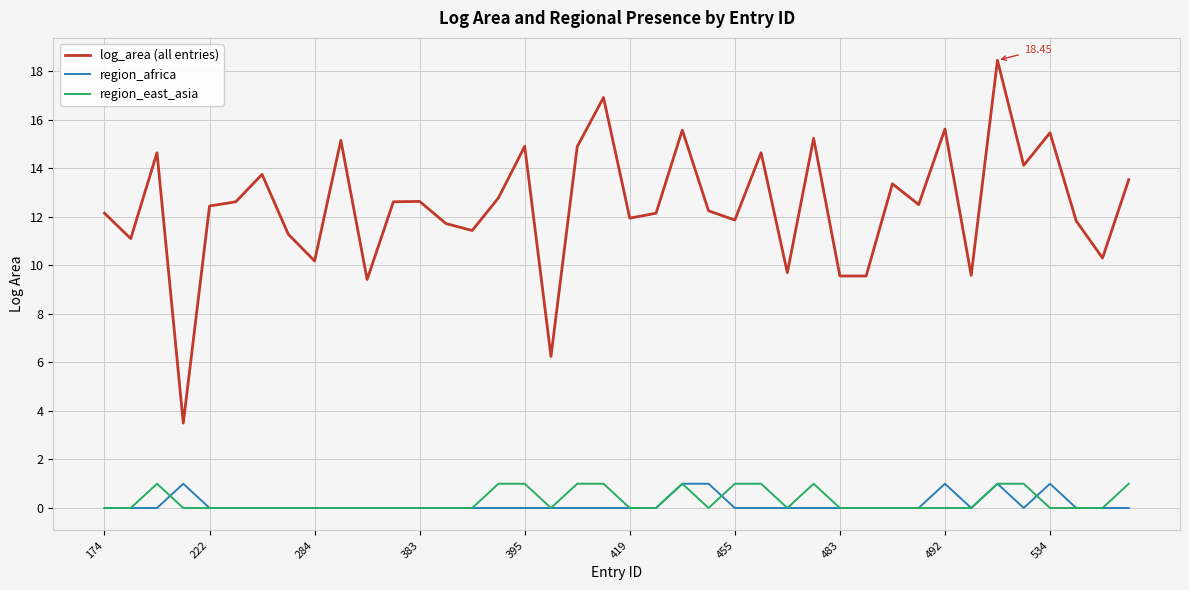

At how many categories does at least one series exceed 9?

38